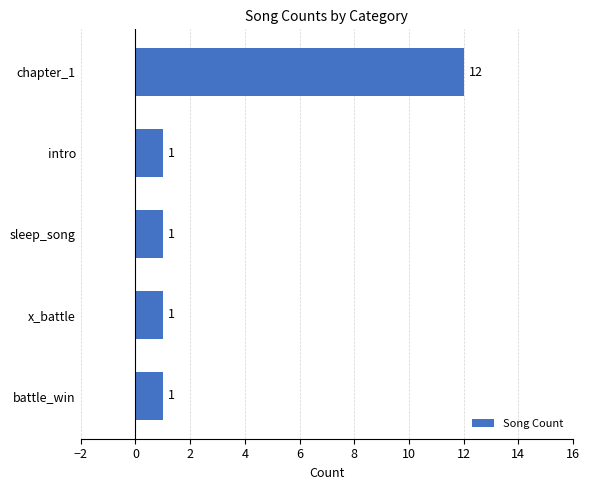

Are the bars grouped side by side (vs. stacked)?

No